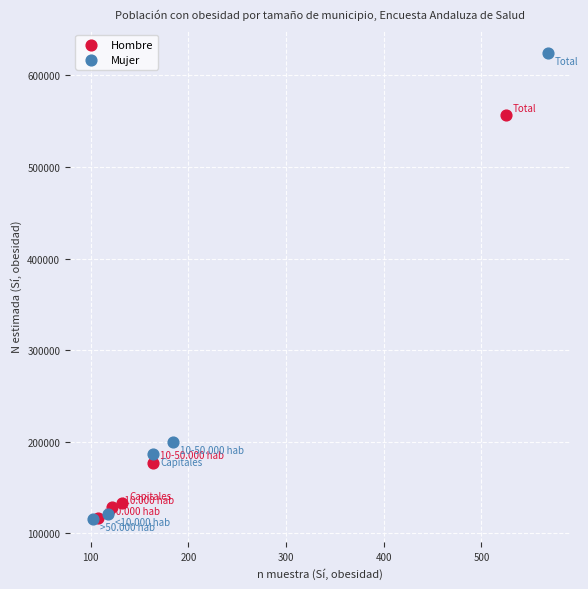

Which series contains the highest Y value?

Mujer